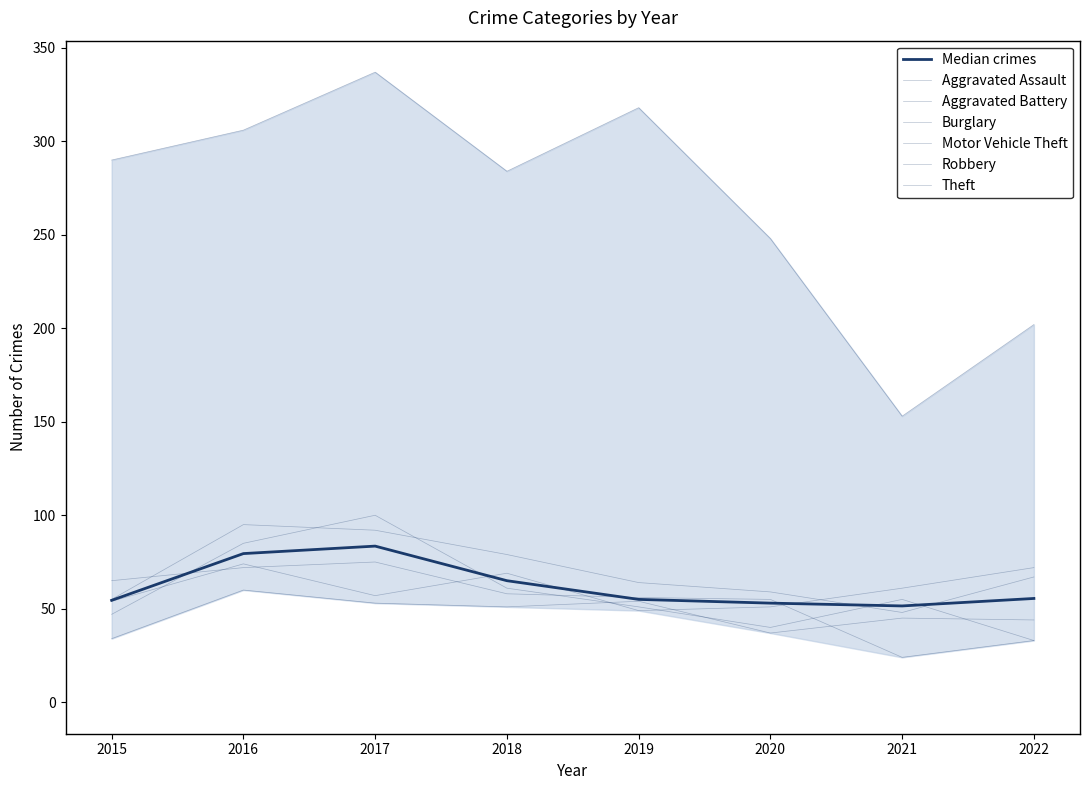

What is the maximum value for Robbery?

100